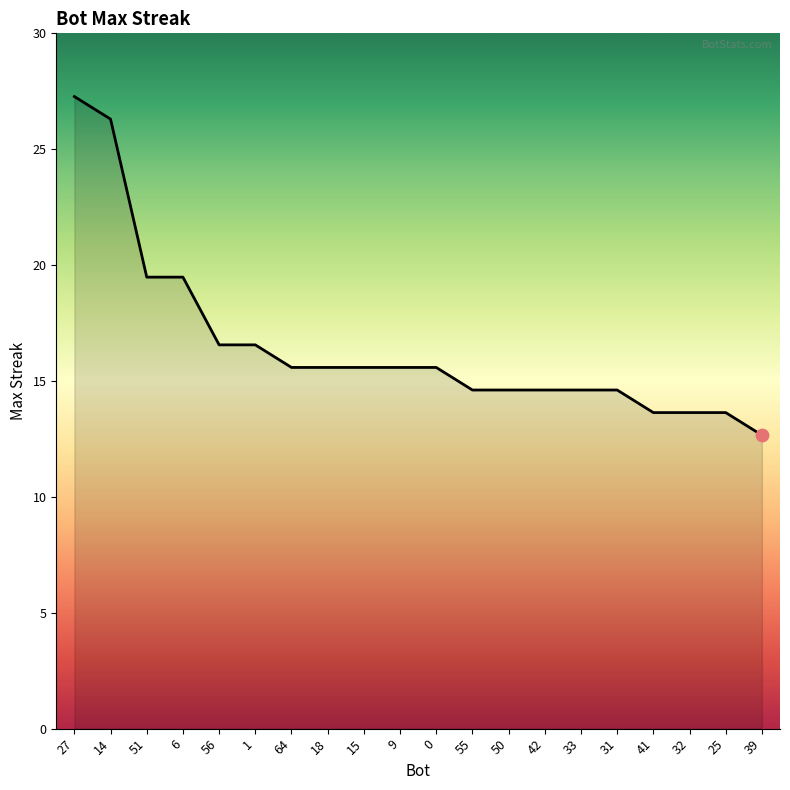

What is the ratio of the value at 6 to the value at 27?

0.7